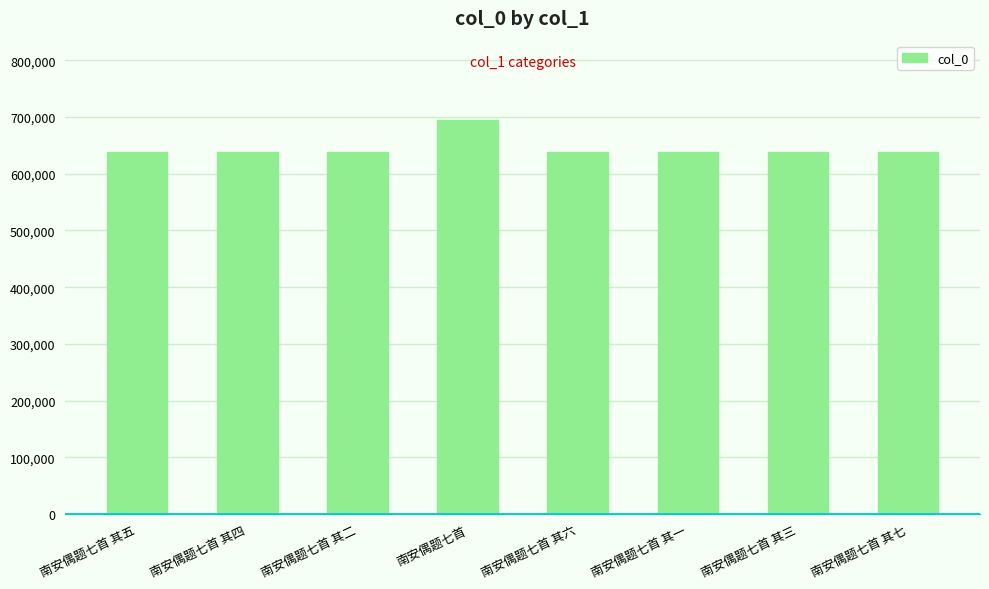

What is the change in value from 南安偶题七首 其六 to 南安偶题七首 其一?

-5